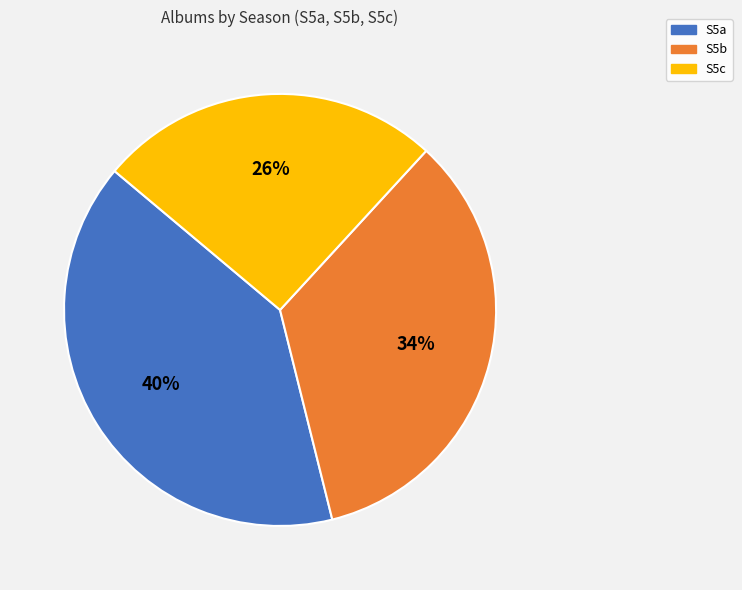

Count the number of slices in the pie.

3